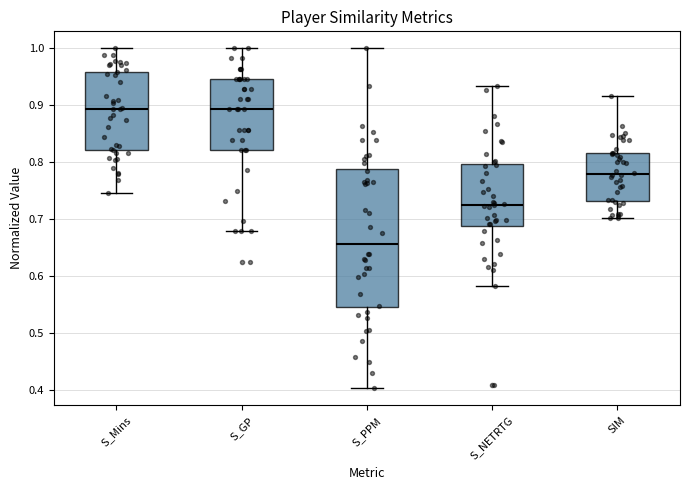

Which box has the lowest median line?

S_PPM